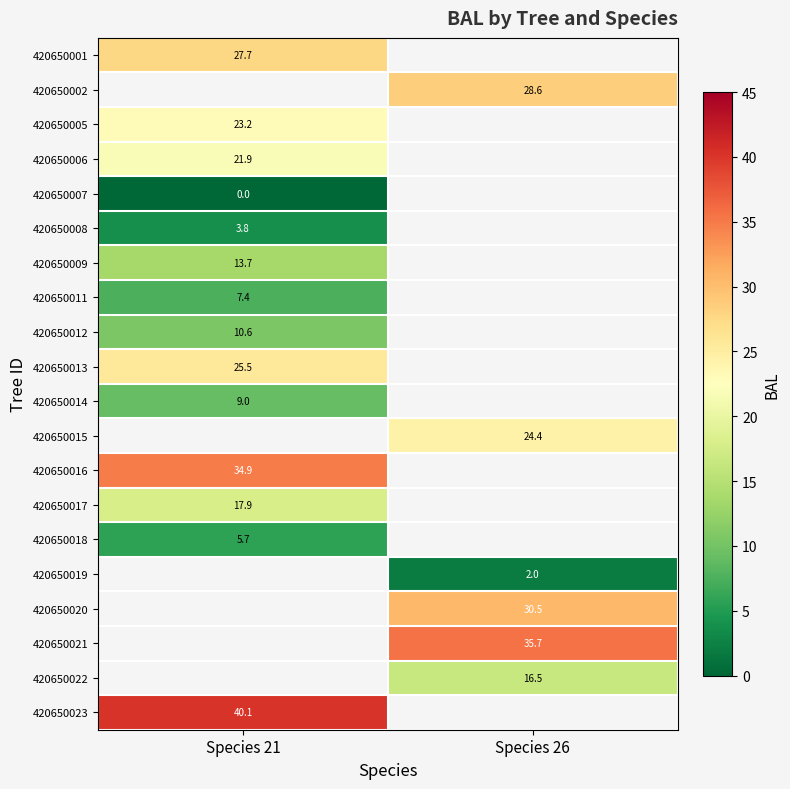

Where is 420650017 nearest to the value 17?

Species 21